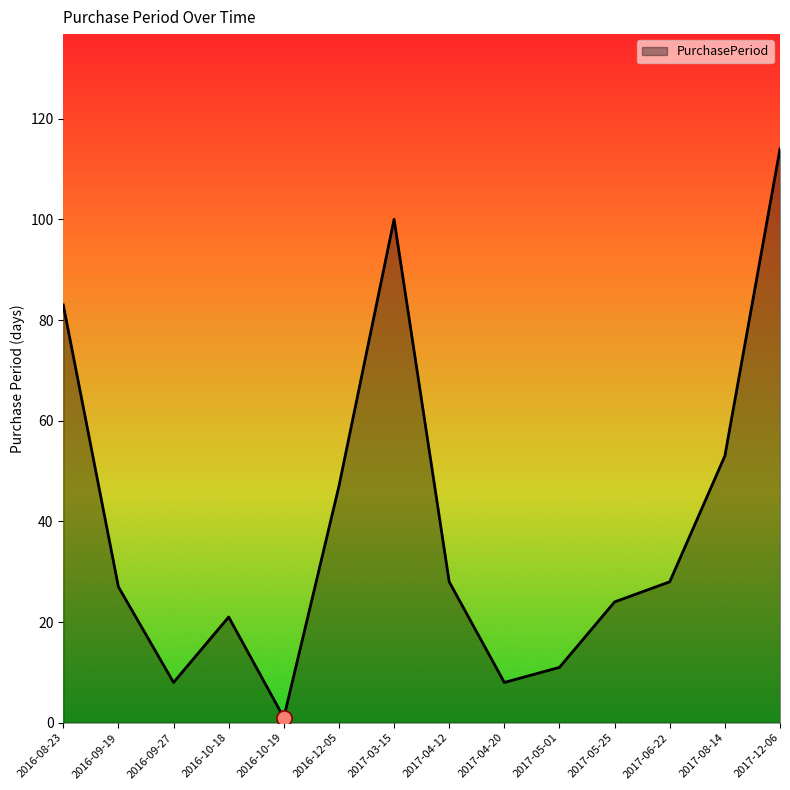

What is the change in value from 2016-08-23 to 2017-05-01?

-72